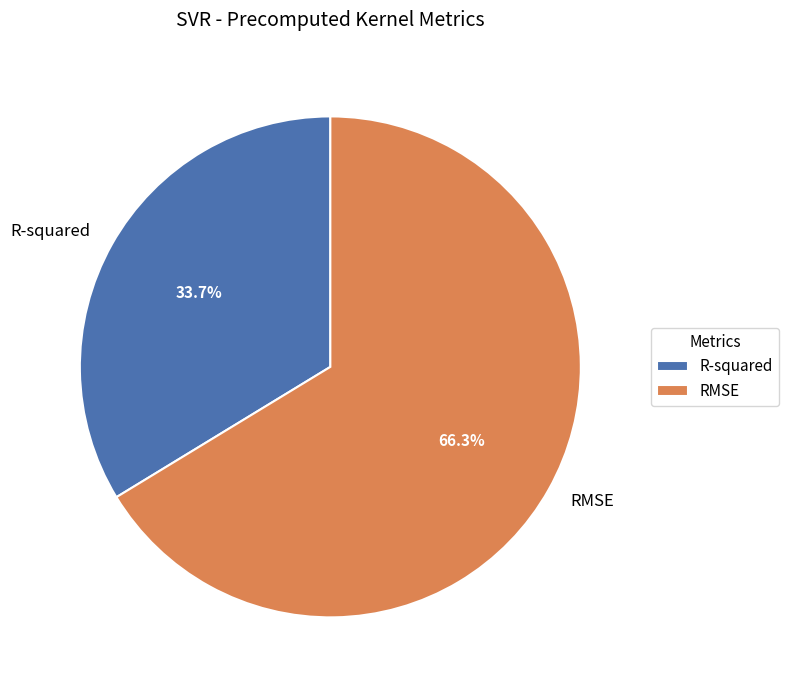

Count the number of slices in the pie.

2